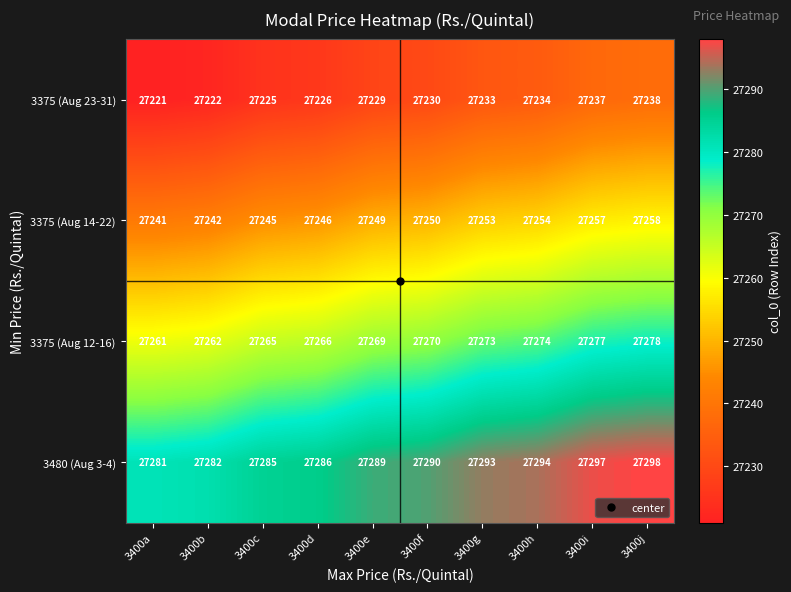

What is the spread (max minus min) of values at 3400c?

60